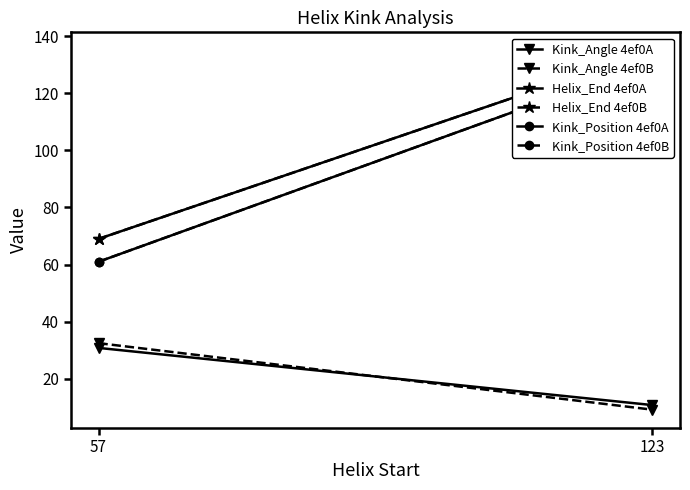

What is the average value of the Kink_Angle 4ef0B series?

20.9